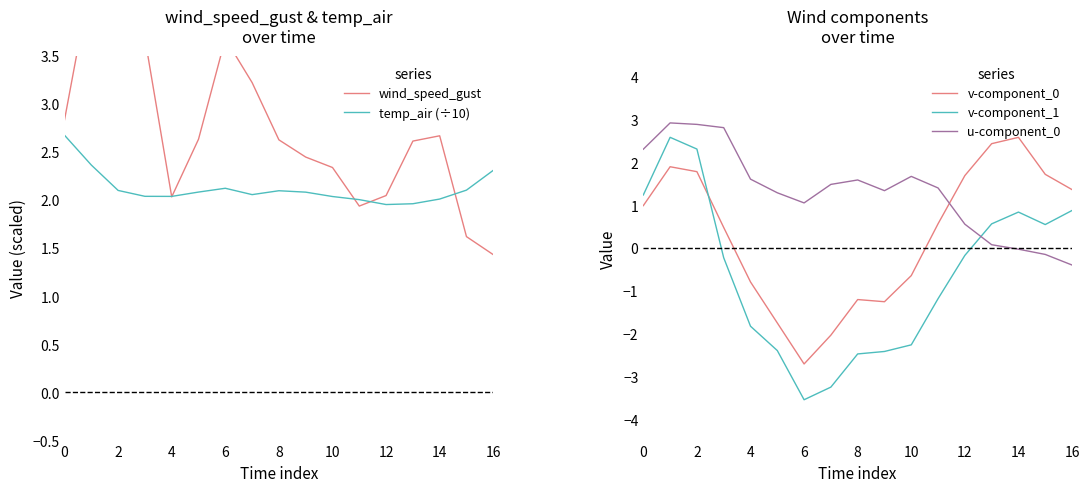

At how many categories does at least one series exceed 3?

5